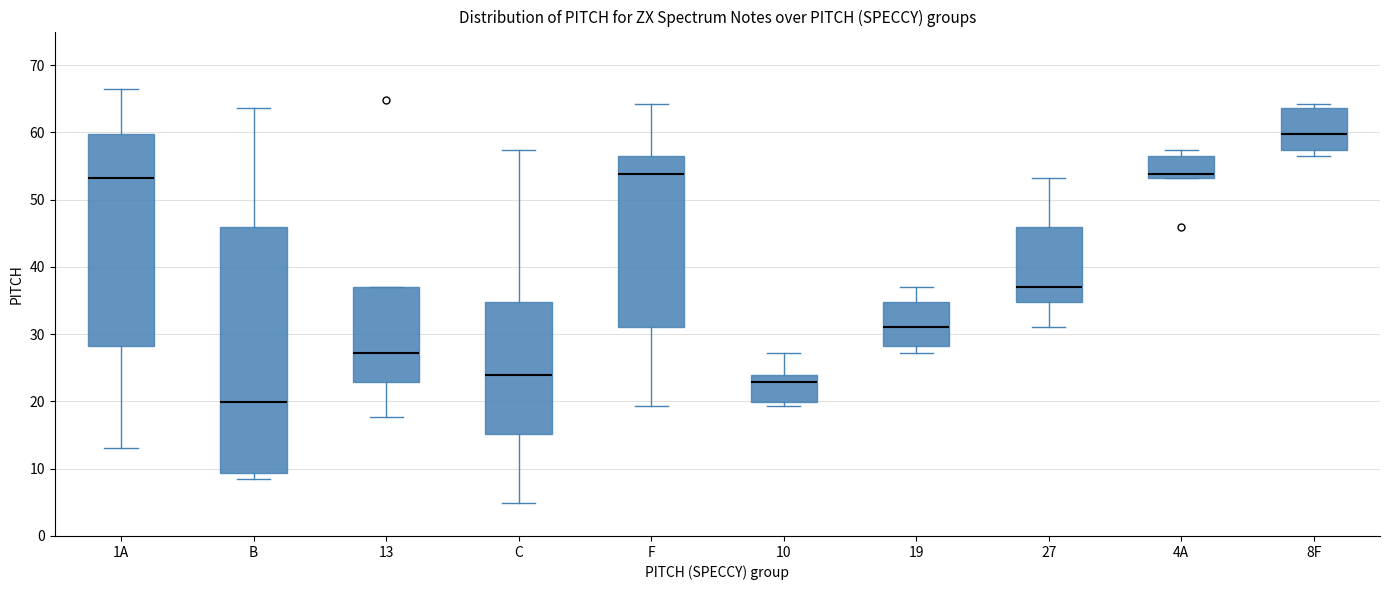

Reading left to right, read every box against the y-axis: the position of its median line, the range the box covers, and the ends of its whiskers. The values are not printed on the chart, so give them approximately, as read against the axis.

1A: median 53, box 28 to 60, whiskers 13 to 66
B: median 20, box 9 to 46, whiskers 9 (just below the box's lower edge) to 64
13: median 27, box 23 to 37, whiskers 18 to 37
C: median 24, box 15 to 35, whiskers 5 to 57
F: median 54, box 31 to 57, whiskers 19 to 64
10: median 23, box 20 to 24, whiskers 19 to 27
19: median 31, box 28 to 35, whiskers 27 to 37
27: median 37, box 35 to 46, whiskers 31 to 53
4A: median 54, box 53 to 57, whiskers 53 to 57 (just above the box's upper edge)
8F: median 60, box 57 to 64, whiskers 57 (just below the box's lower edge) to 64 (just above the box's upper edge)